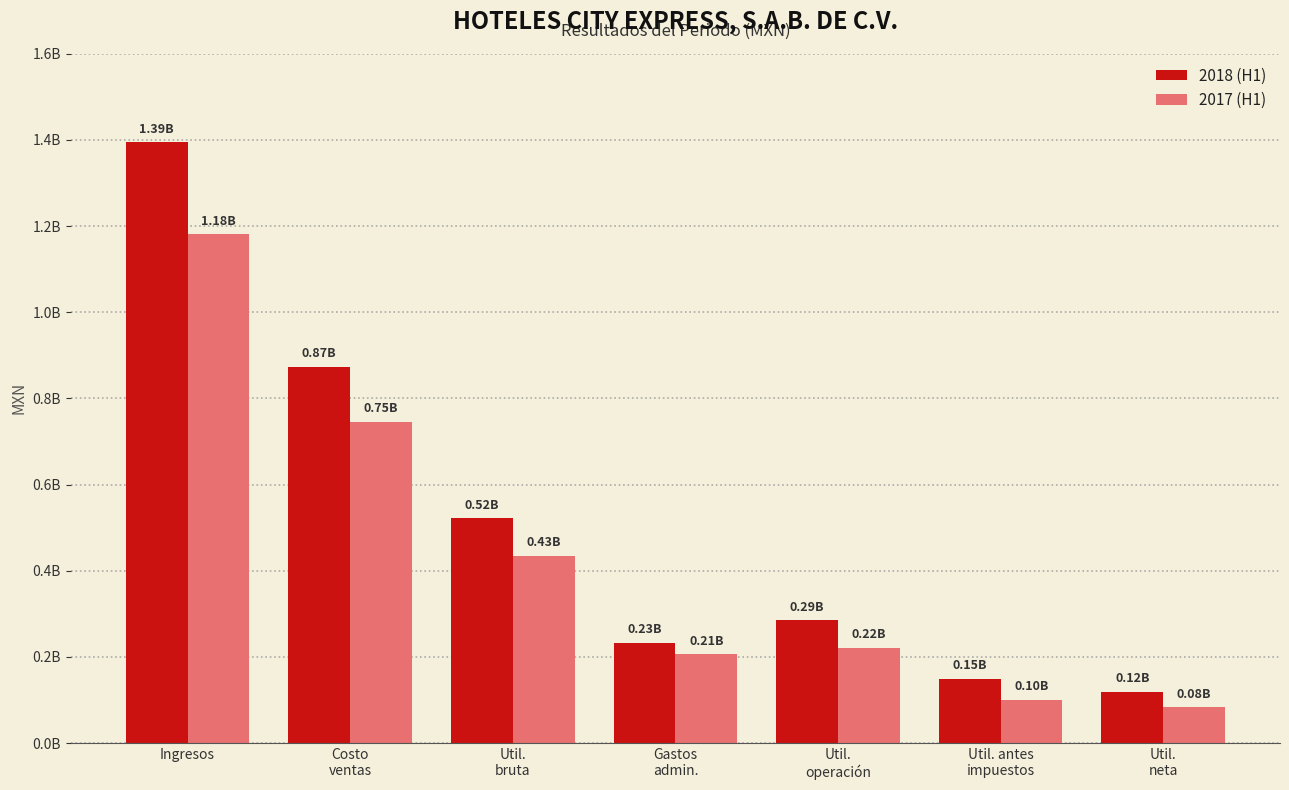

What is the maximum value shown in the chart?

1394881000